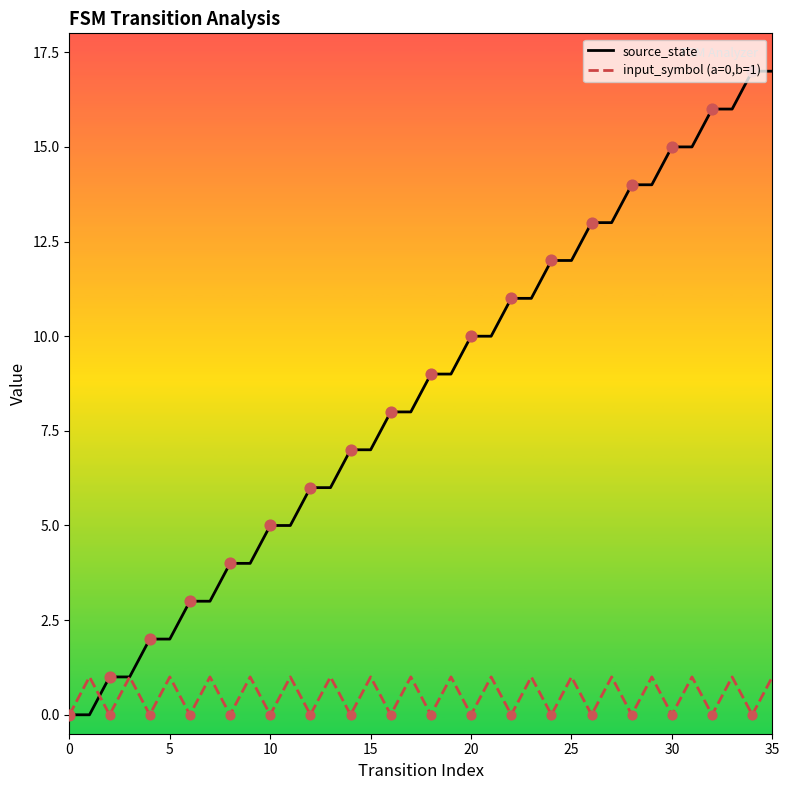

Which series has the largest total across all categories?

source_state